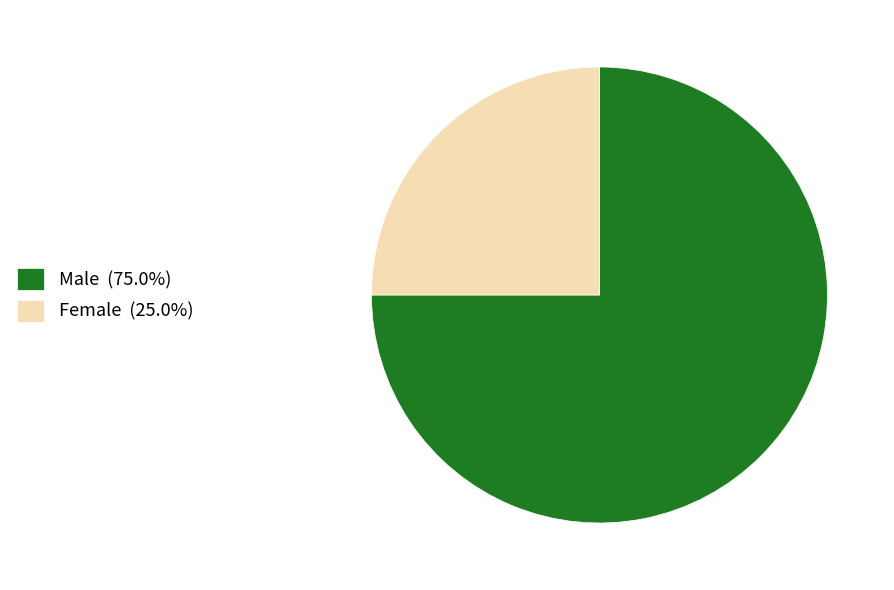

Which has a higher value, Male or Female?

Male